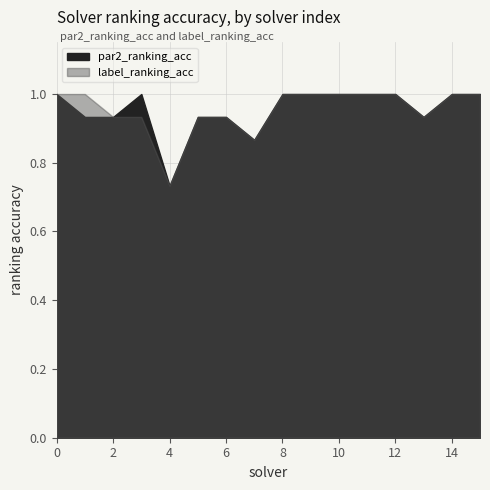

Does the chart display data point markers on the line(s)?

No